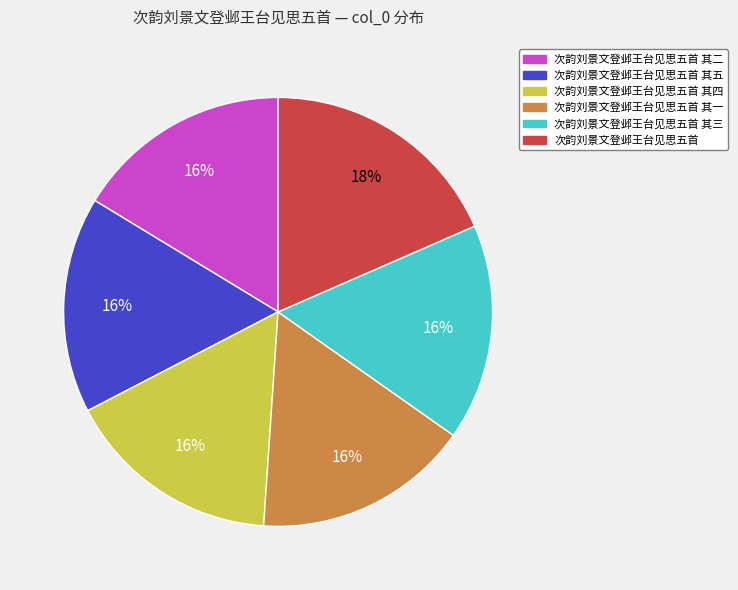

Count the number of slices in the pie.

6